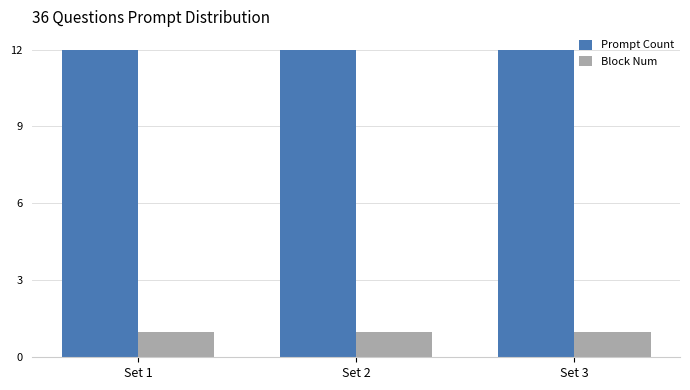

At how many categories does at least one series exceed 11?

3